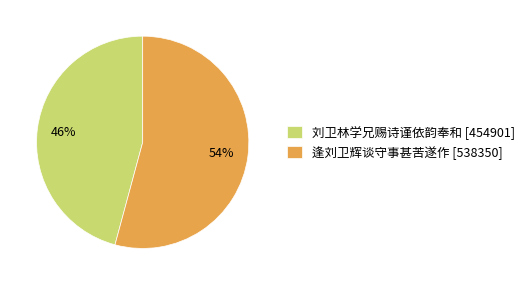

Between 刘卫林学兄赐诗谨依韵奉和 and 逢刘卫辉谈守事甚苦遂作, which is larger?

逢刘卫辉谈守事甚苦遂作